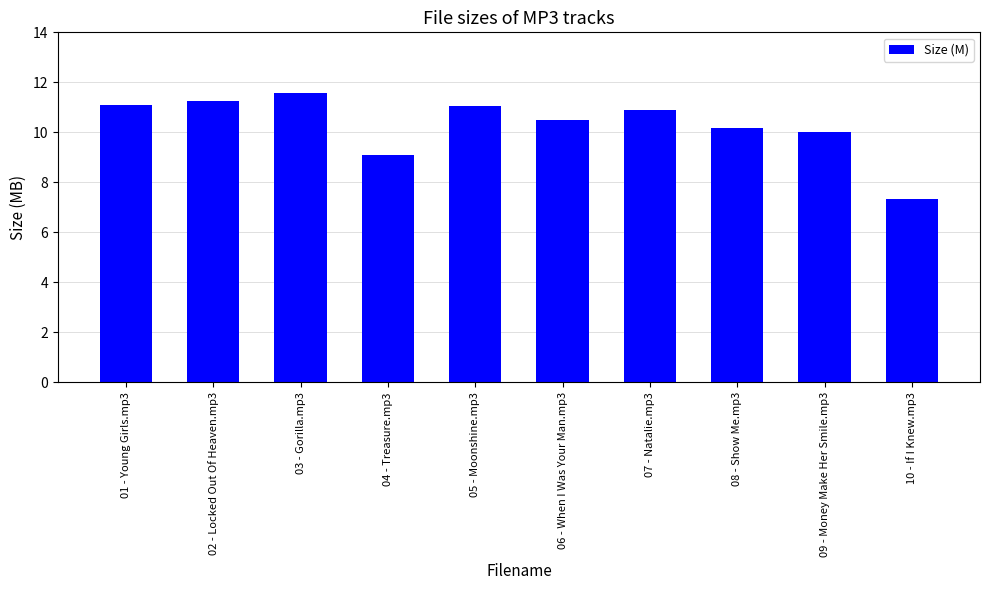

Reading left to right, what are all the values shown in this chart?

01 - Young Girls.mp3=11.1	02 - Locked Out Of Heaven.mp3=11.3	03 - Gorilla.mp3=11.6	04 - Treasure.mp3=9.1	05 - Moonshine.mp3=11.1	06 - When I Was Your Man.mp3=10.5	07 - Natalie.mp3=10.9	08 - Show Me.mp3=10.2	09 - Money Make Her Smile.mp3=10.0	10 - If I Knew.mp3=7.3